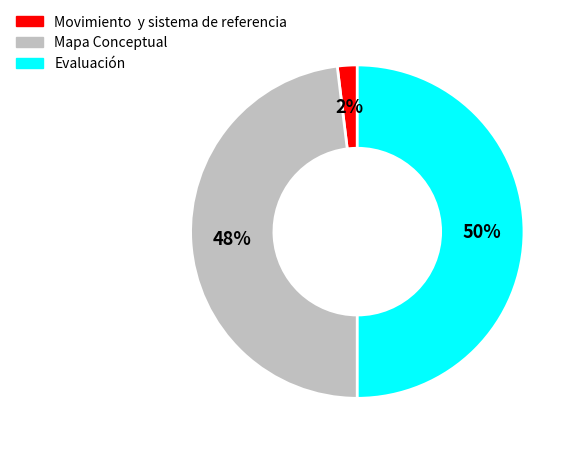

True or false: Mapa Conceptual accounts for 33% of the total.

False